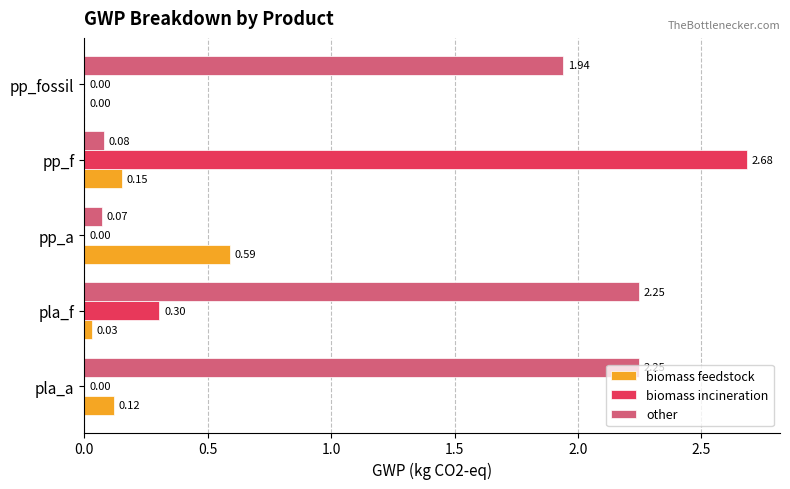

Which series has the largest total across all categories?

other